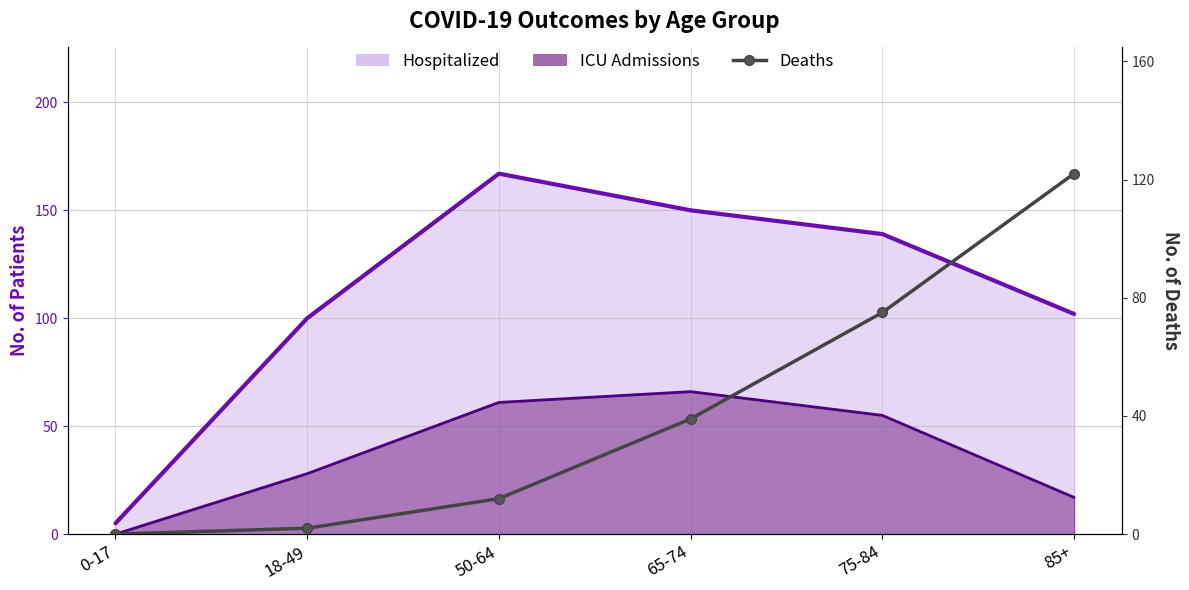

What is the maximum value shown in the chart?

122